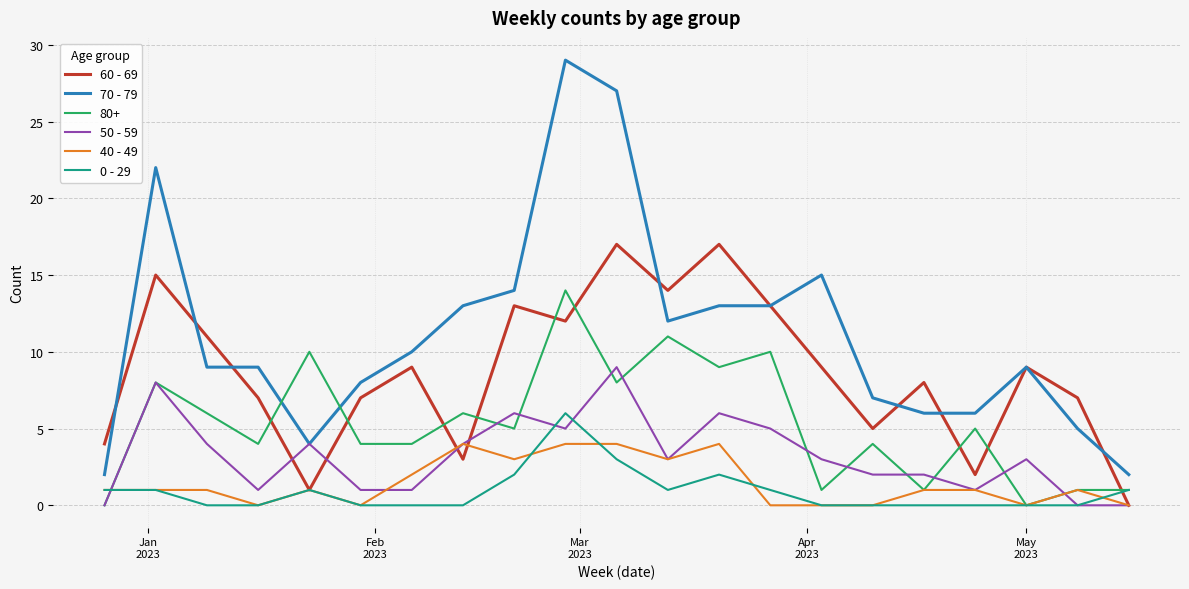

Which series has the largest total across all categories?

70 - 79